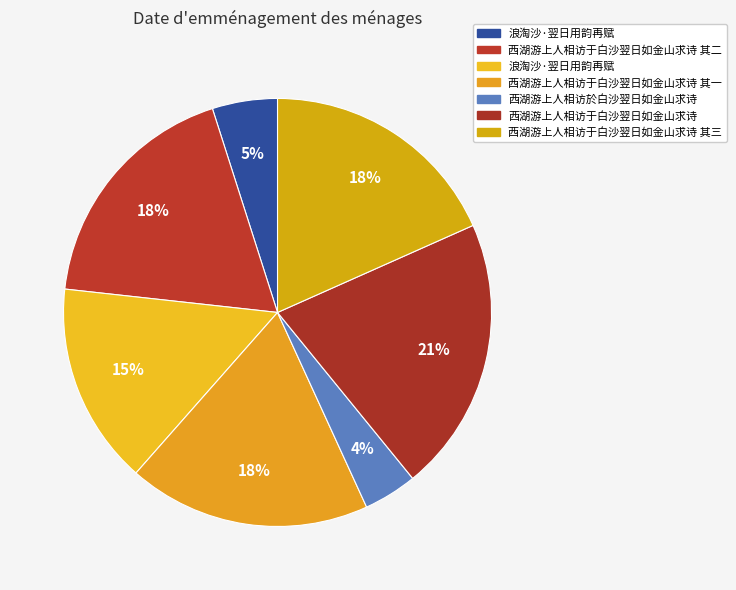

Rank the categories by value from highest to lowest.

西湖游上人相访于白沙翌日如金山求诗, 西湖游上人相访于白沙翌日如金山求诗 其三, 西湖游上人相访于白沙翌日如金山求诗 其一, 西湖游上人相访于白沙翌日如金山求诗 其二, 浪淘沙·翌日用韵再赋, 浪淘沙·翌日用韵再赋, 西湖游上人相访於白沙翌日如金山求诗